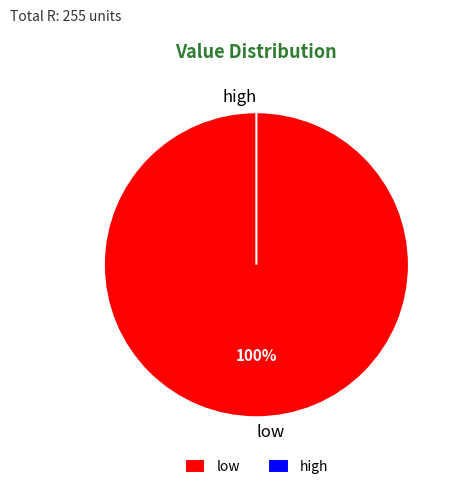

Does low account for over 50% of the chart?

Yes